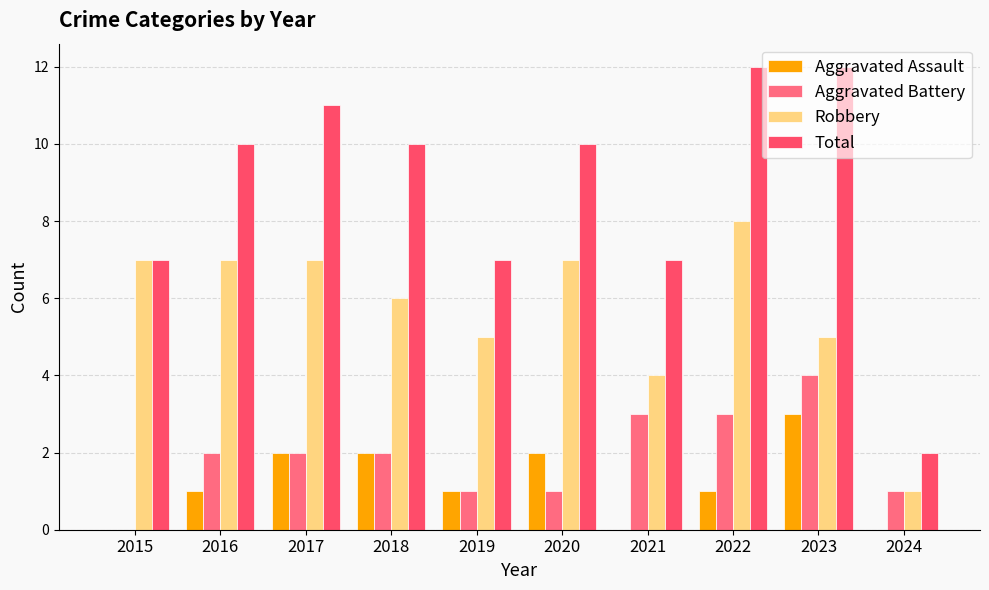

At how many categories does at least one series exceed 7?

6